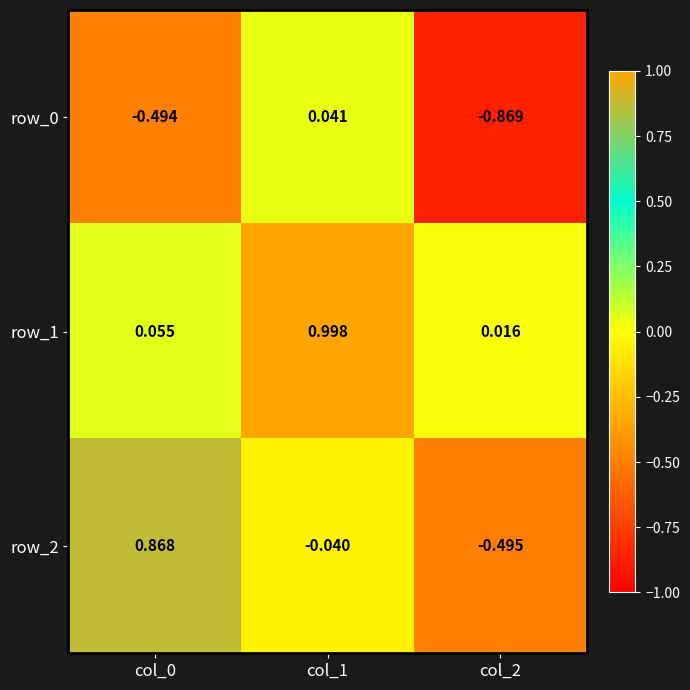

Is the value of row_2 at col_0 greater than the value of row_1 at col_2?

Yes